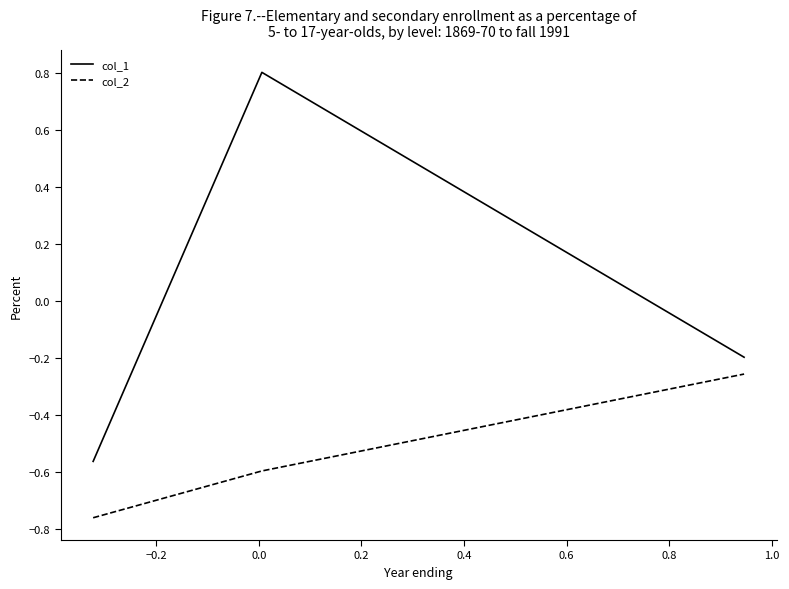

What is the highest value of the col_1 series?

0.8